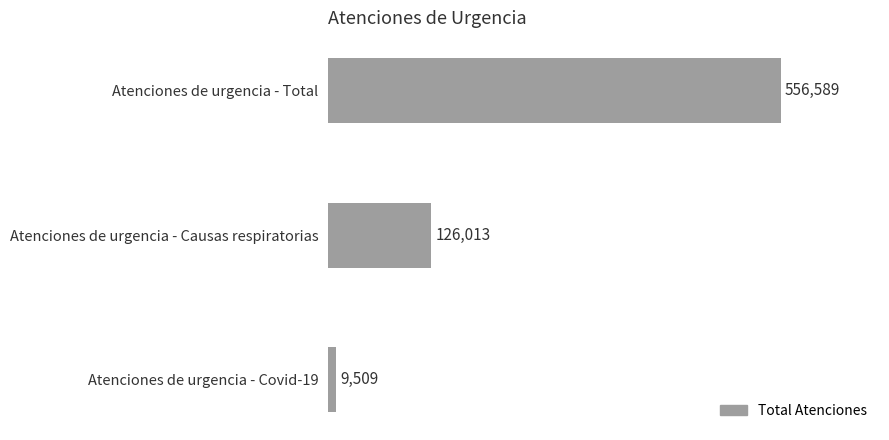

How many bars are there in total?

3